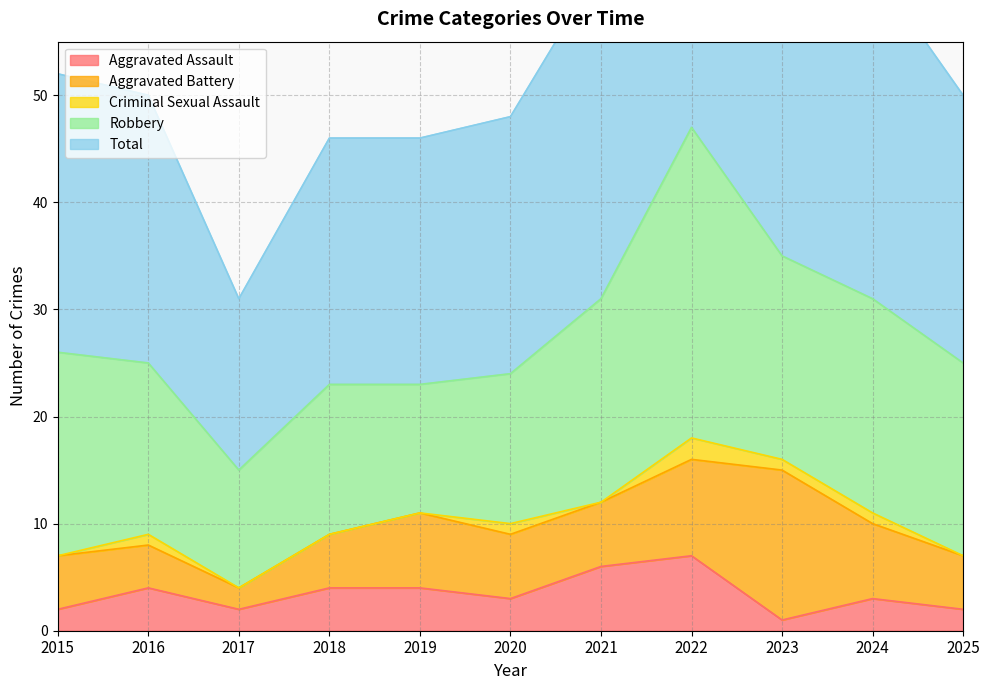

At how many categories does at least one series exceed 43?

1